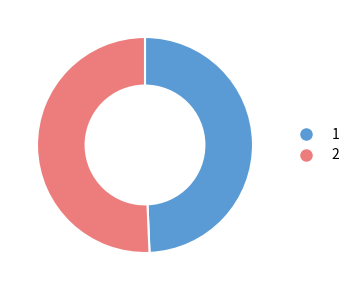

Is there any slice that represents more than half of the pie?

Yes